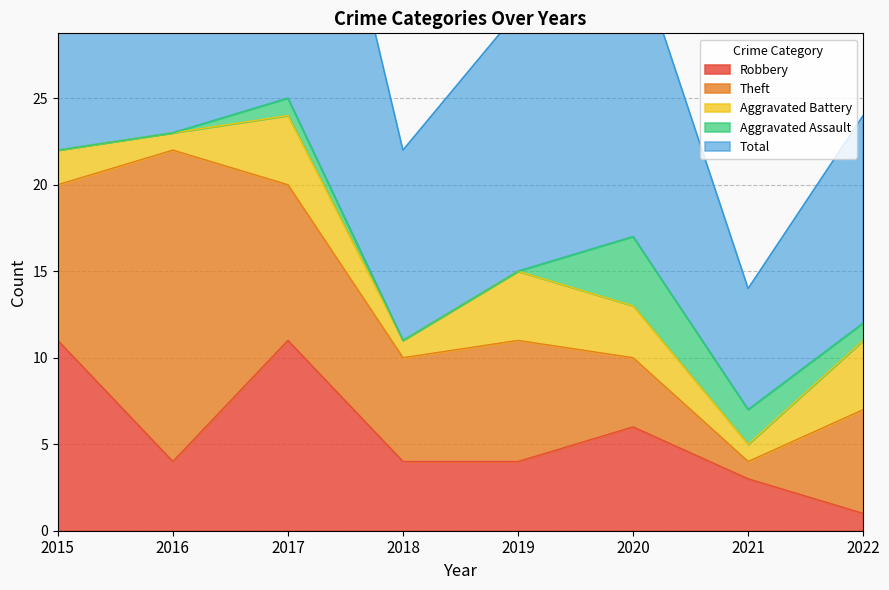

What is the spread (max minus min) of values at 2019?

15